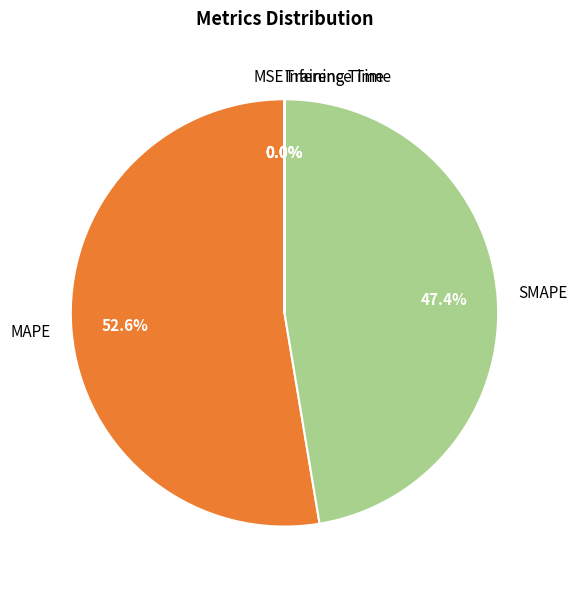

Which slice represents more than half of the pie?

MAPE